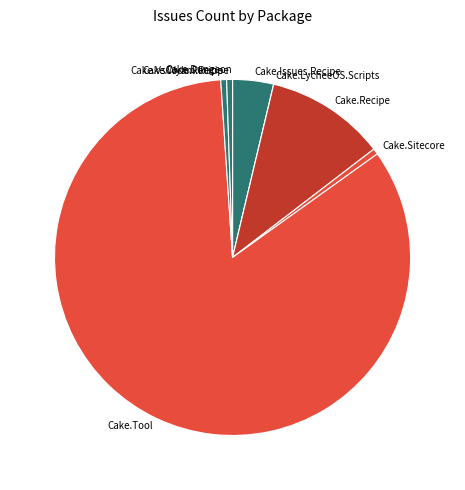

True or false: Cake.Wyam.Recipe accounts for 1% of the total.

True